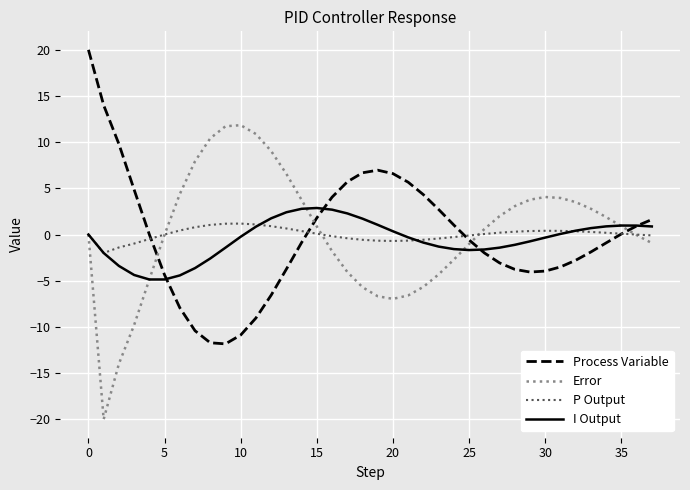

What is the greatest value displayed?

20.0